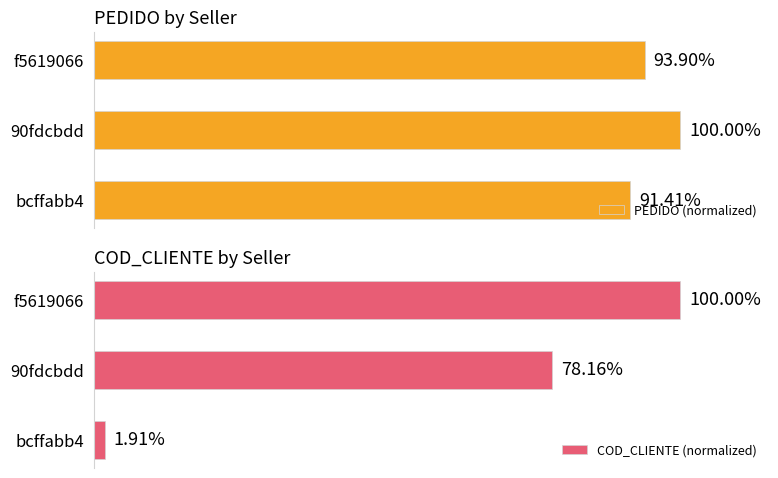

At 90fdcbdd, list the series in order from largest to smallest.

PEDIDO (normalized), COD_CLIENTE (normalized)